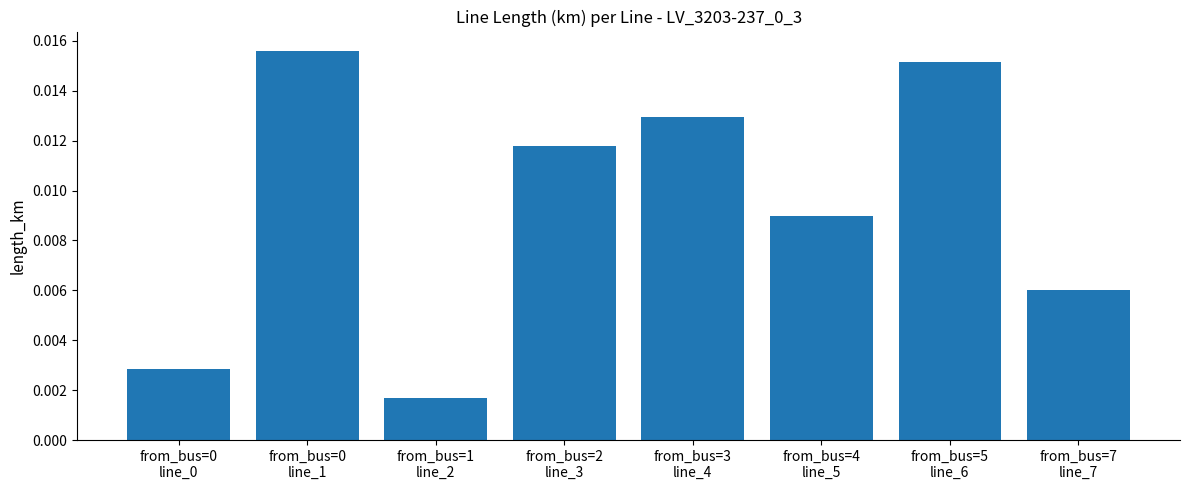

Where is the data nearest to the value 0?

from_bus=1
line_2